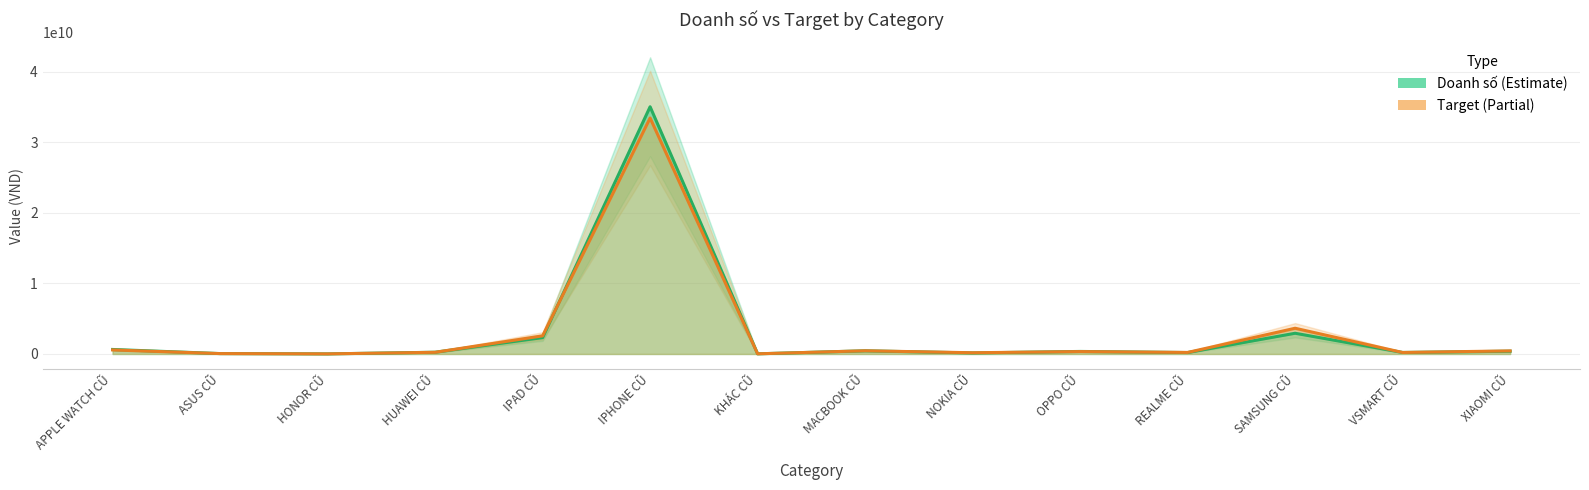

Where does the Target series first go above 339789626?

APPLE WATCH CŨ